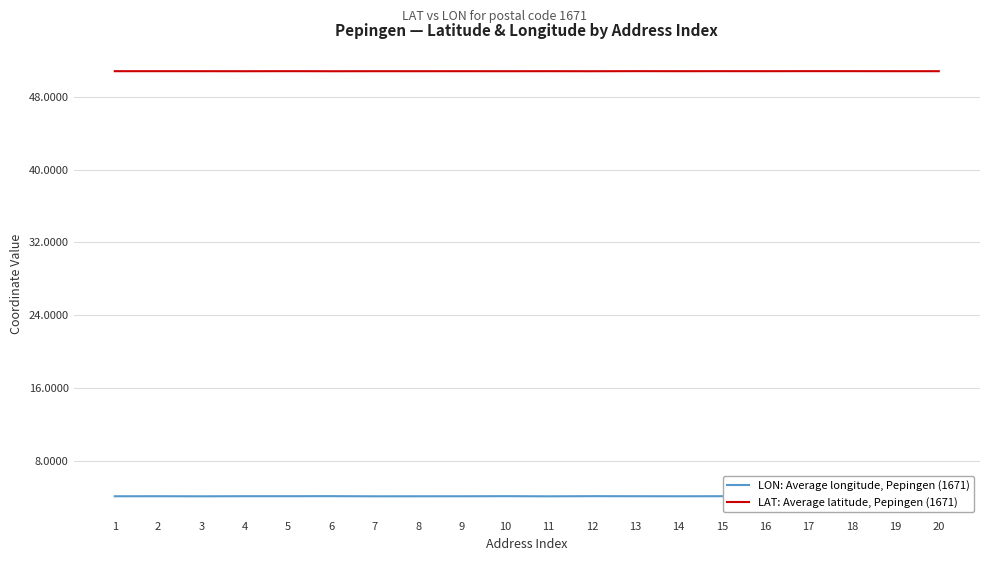

Rank the series by their average value, from highest to lowest.

LAT: Average latitude, Pepingen (1671), LON: Average longitude, Pepingen (1671)